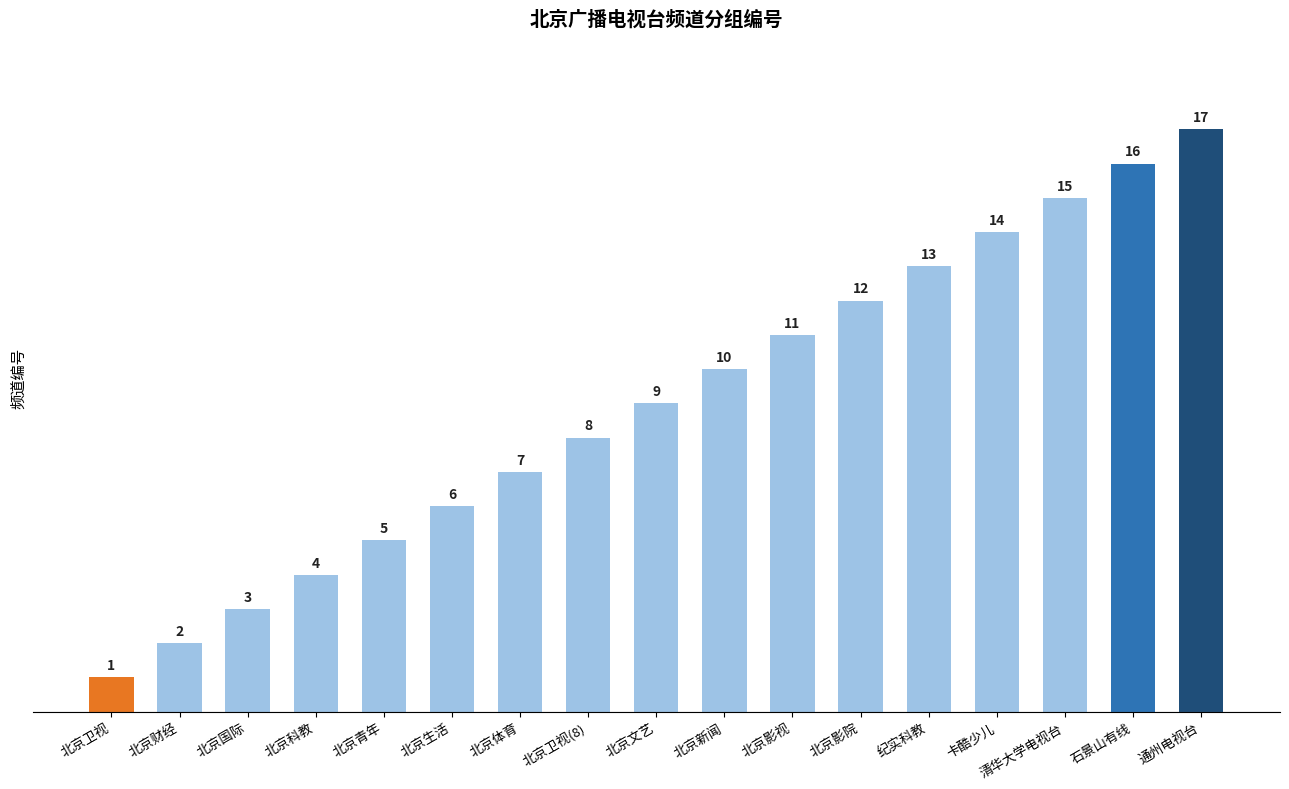

What is the difference between the maximum and minimum values?

16